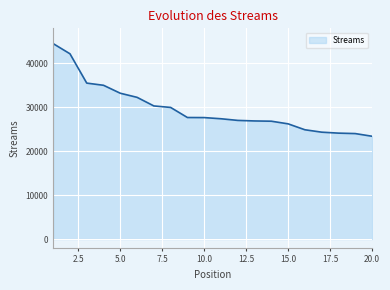

What is the difference between the maximum and minimum values?

21103